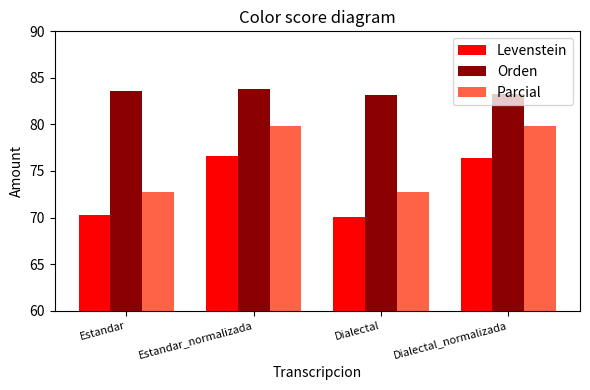

Rank the series at Estandar from highest to lowest value.

Orden, Parcial, Levenstein